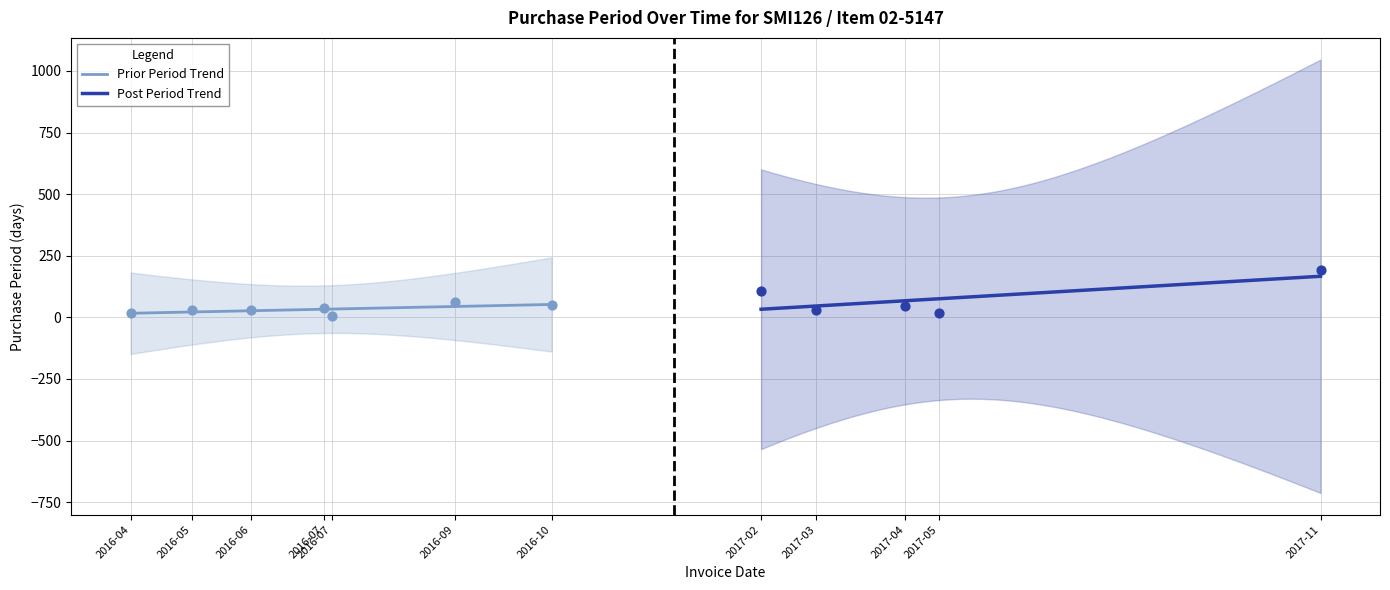

Approximately how many times larger is the value at 2016-05-02 compared to 2016-09-12?

0.5